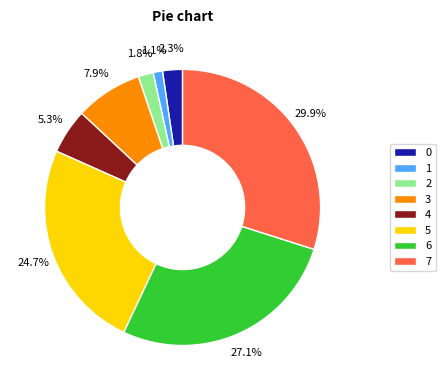

How many slices are in this pie chart?

8